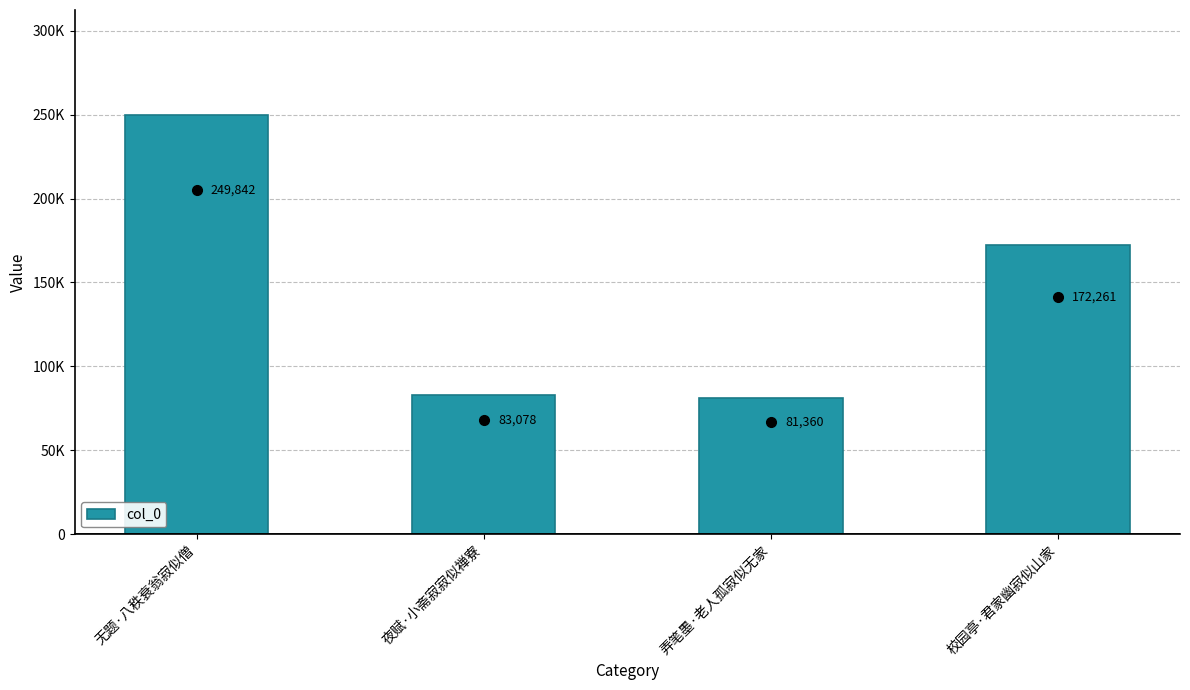

What is the maximum value shown in the chart?

249842